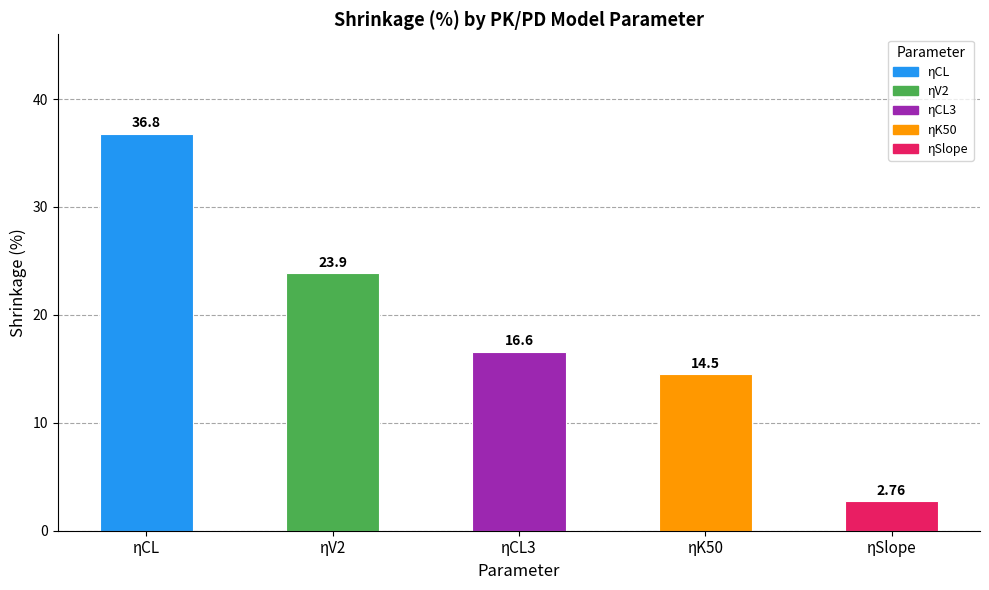

What is the change in value from ηCL to ηCL3?

-20.2